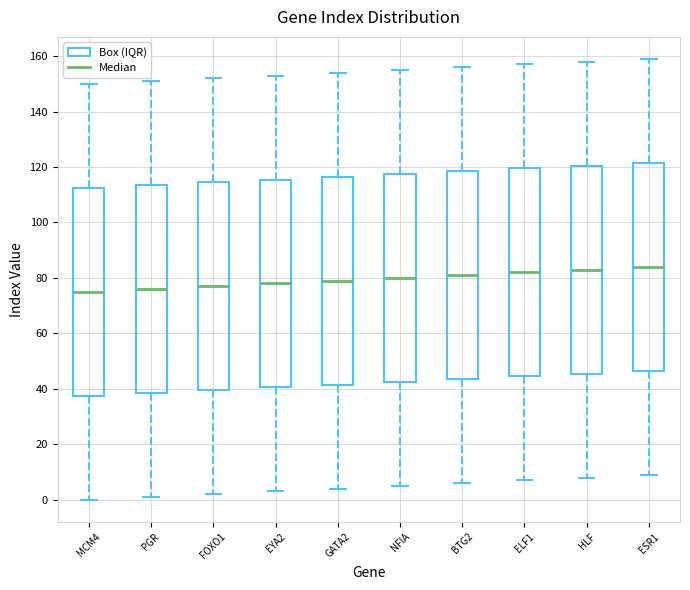

Where does the median line of the box for PGR sit on the y-axis? The values are not printed on the chart, so give them approximately, as read against the axis.

76